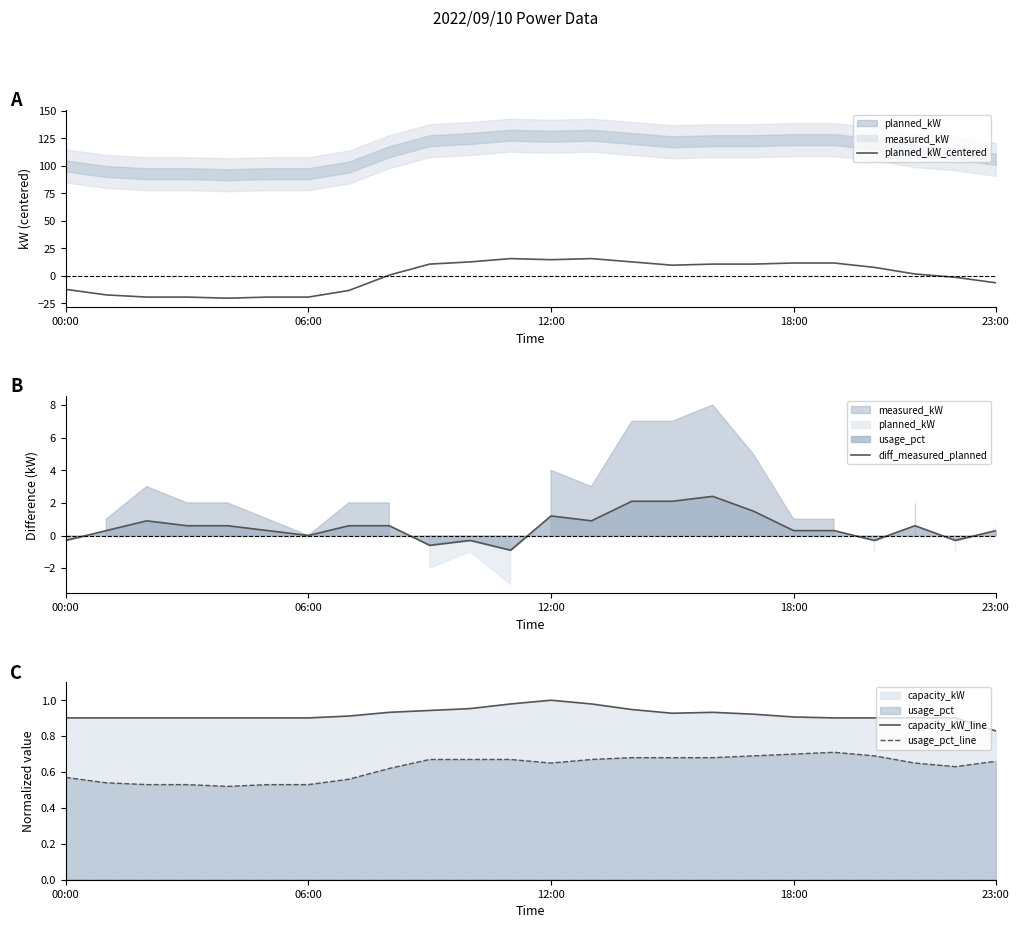

What is the value of the diff_measured_planned point at the 6th from the left?

0.3